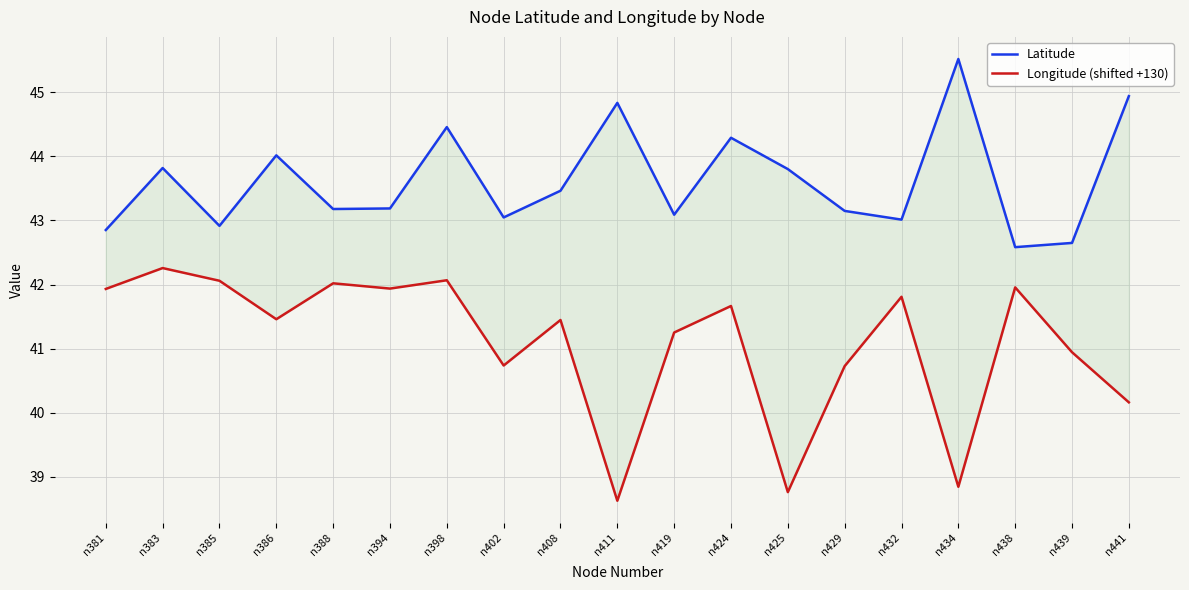

Is the value of Longitude (shifted +130) at n438 greater than the value of Latitude at n429?

No